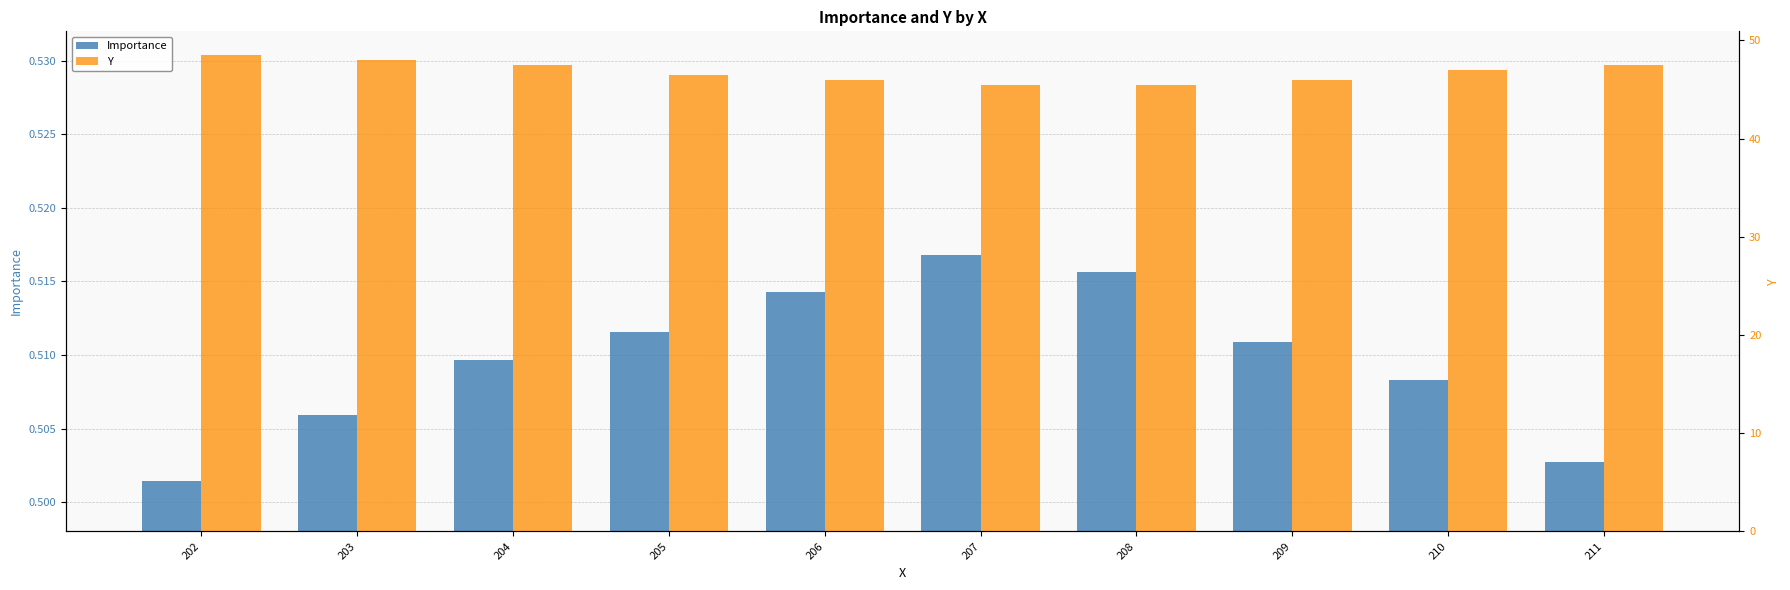

What is the approximate value of Importance at 208?

0.5